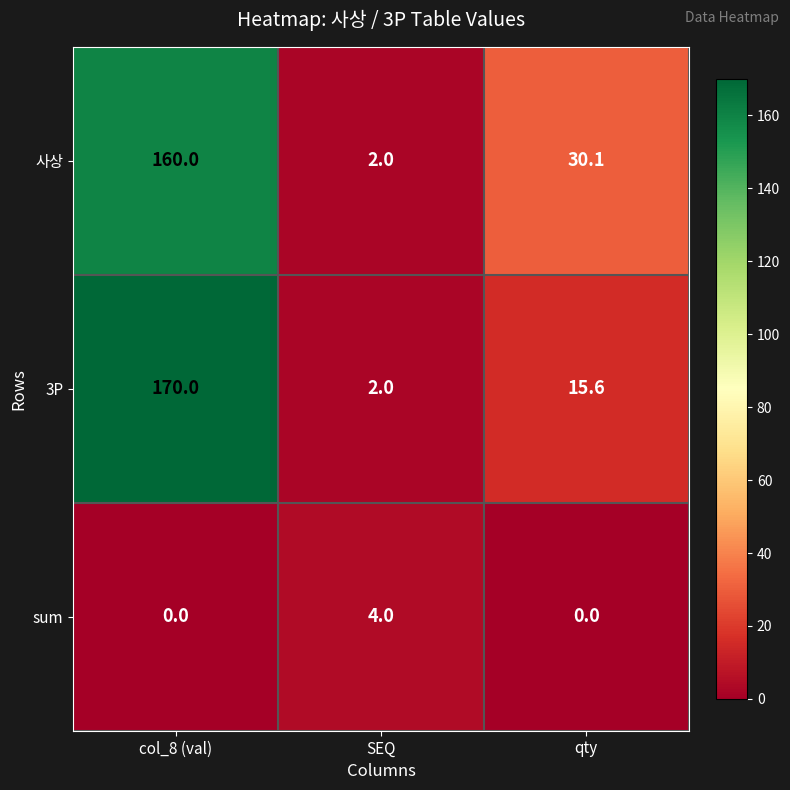

The 사상 series shows 19.9 at qty. True or false?

False